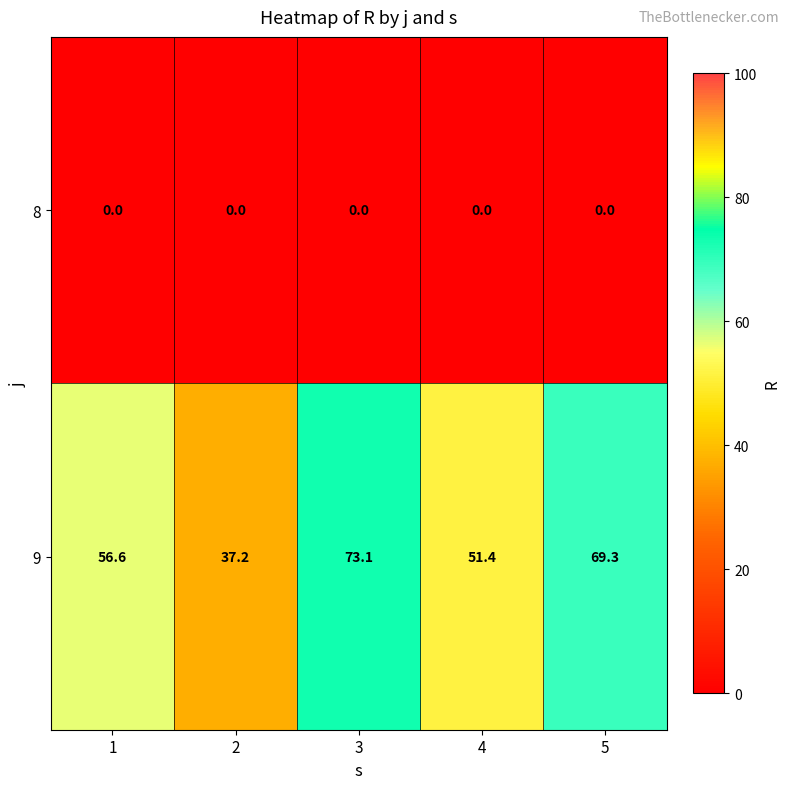

At how many categories does at least one series exceed 56?

3